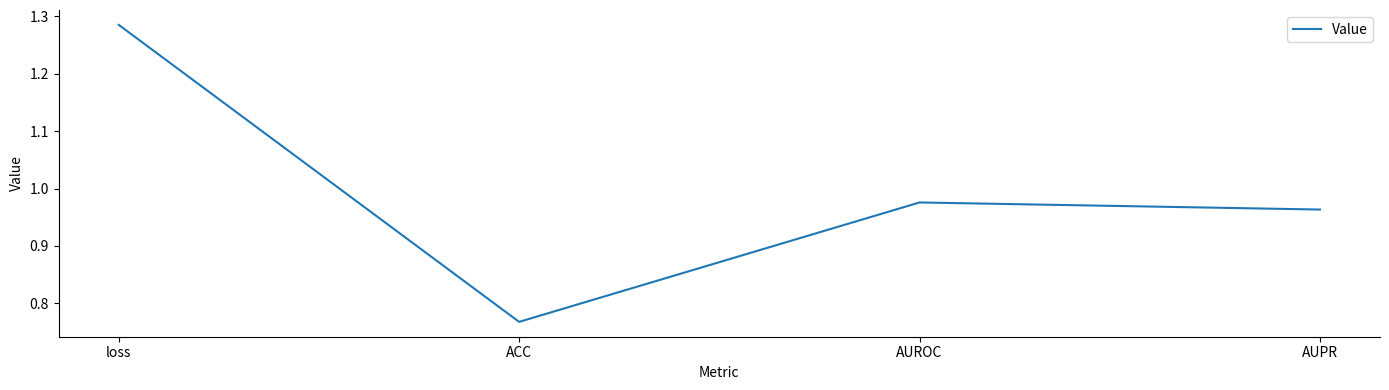

What position from the left is AUPR?

4